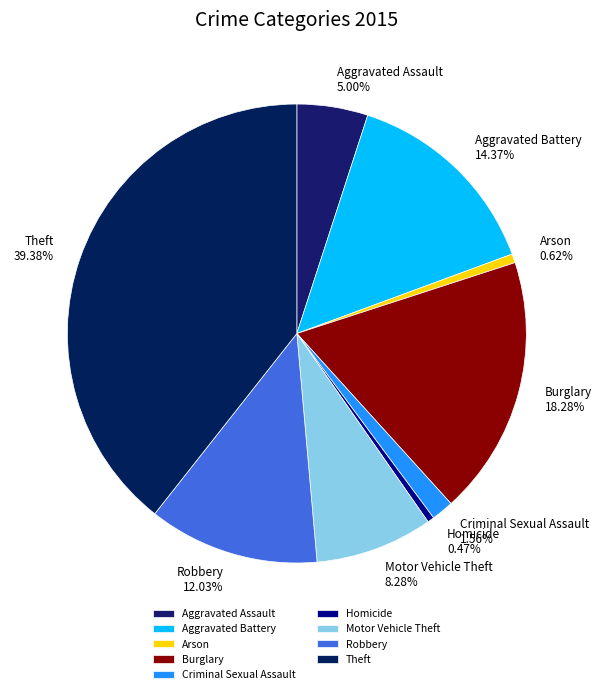

Which category has the biggest portion of the pie?

Theft